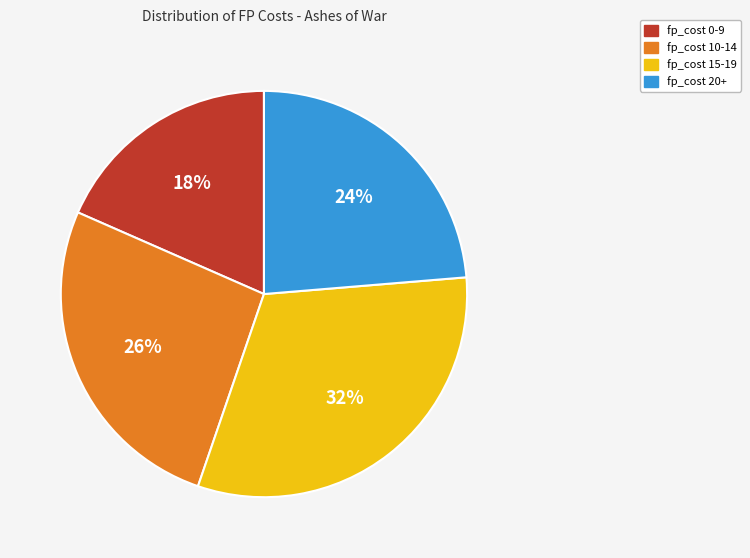

To the nearest percent, what is the average slice percentage?

25%